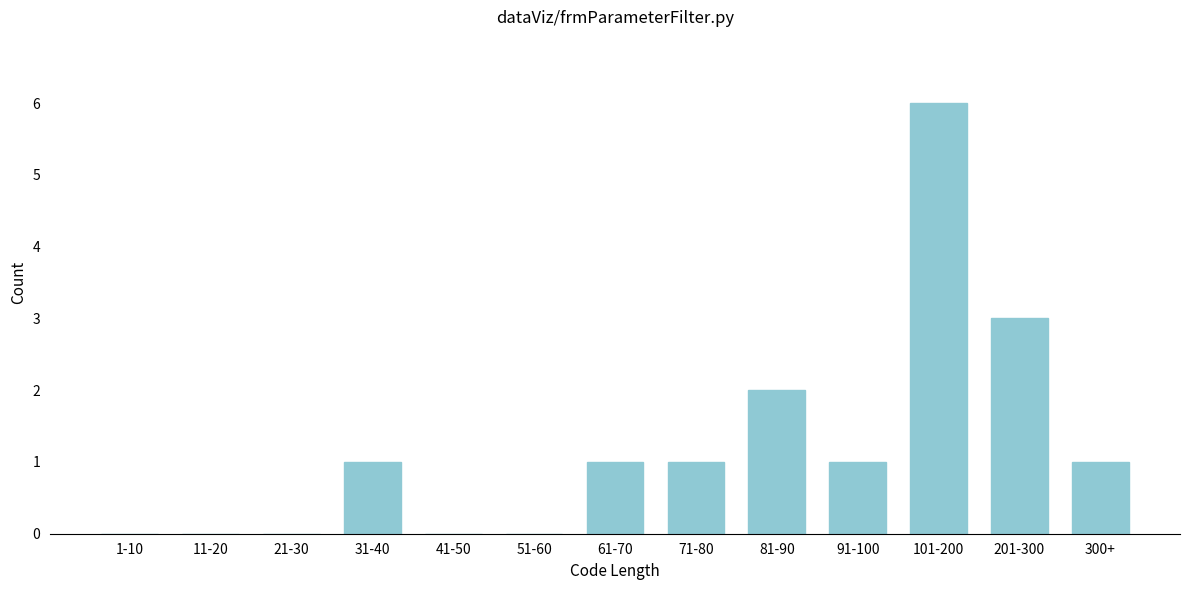

Reading left to right, list all the values displayed in this chart.

1-10=0	11-20=0	21-30=0	31-40=1	41-50=0	51-60=0	61-70=1	71-80=1	81-90=2	91-100=1	101-200=6	201-300=3	300+=1